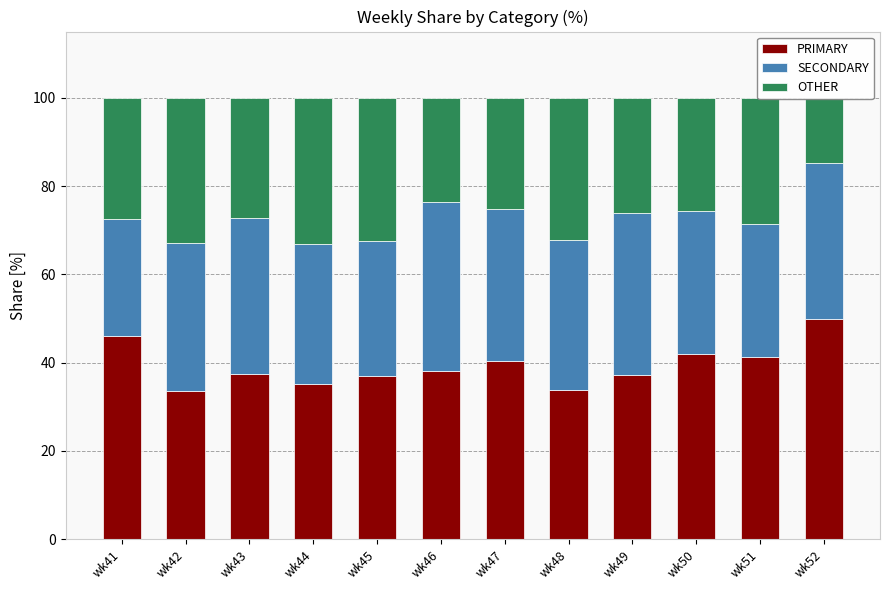

What is the maximum value for PRIMARY?

50.0